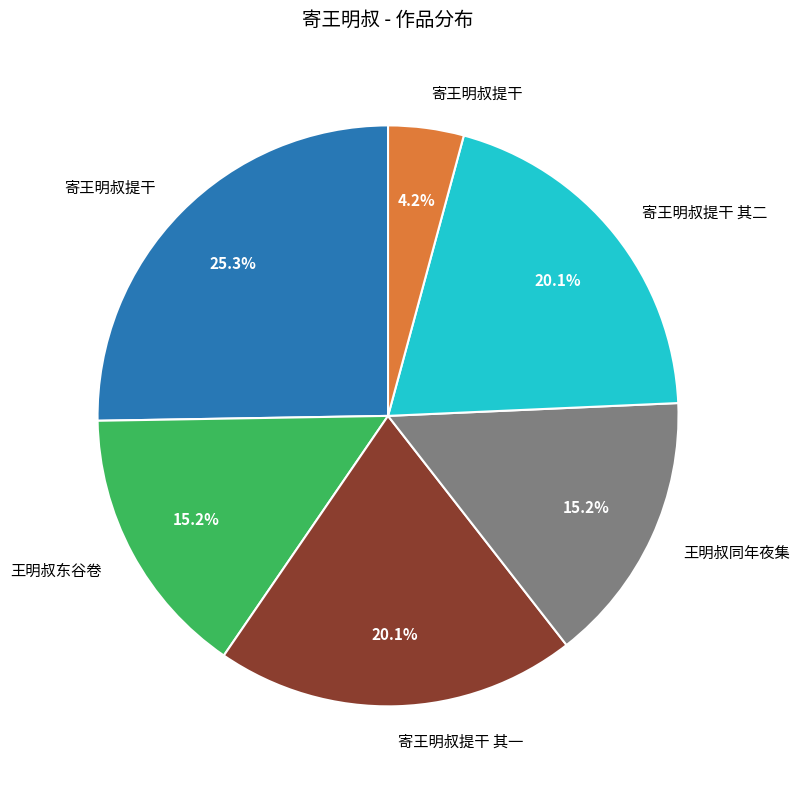

Is there any slice that represents more than half of the pie?

No